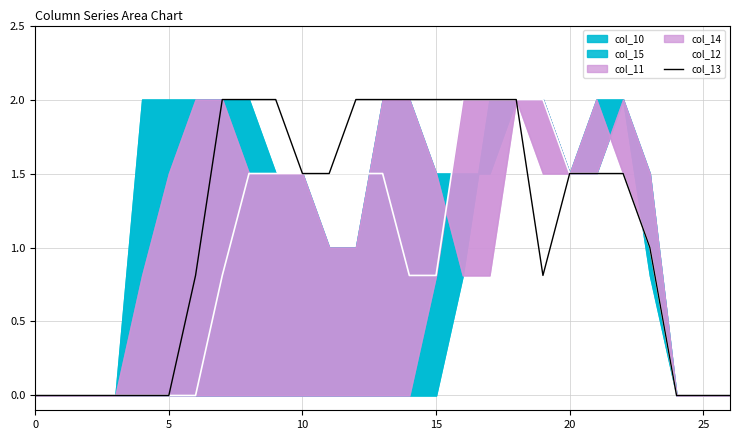

What is the label of the 23rd point from the left?

22